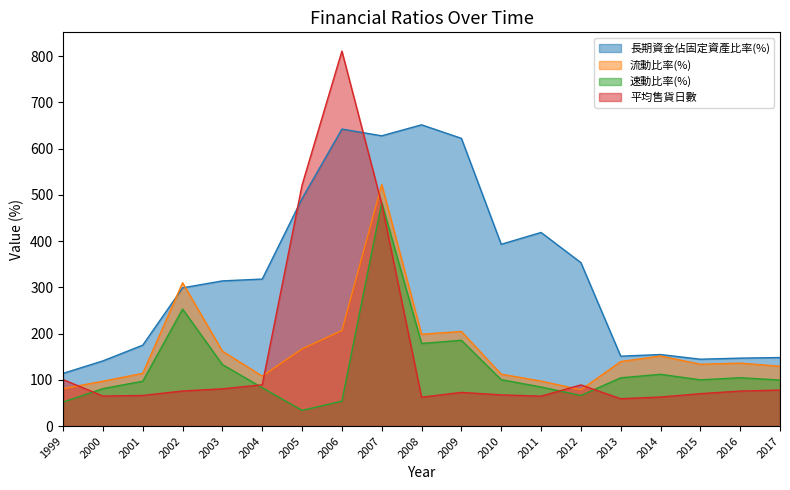

How many categories are shown in the chart?

19